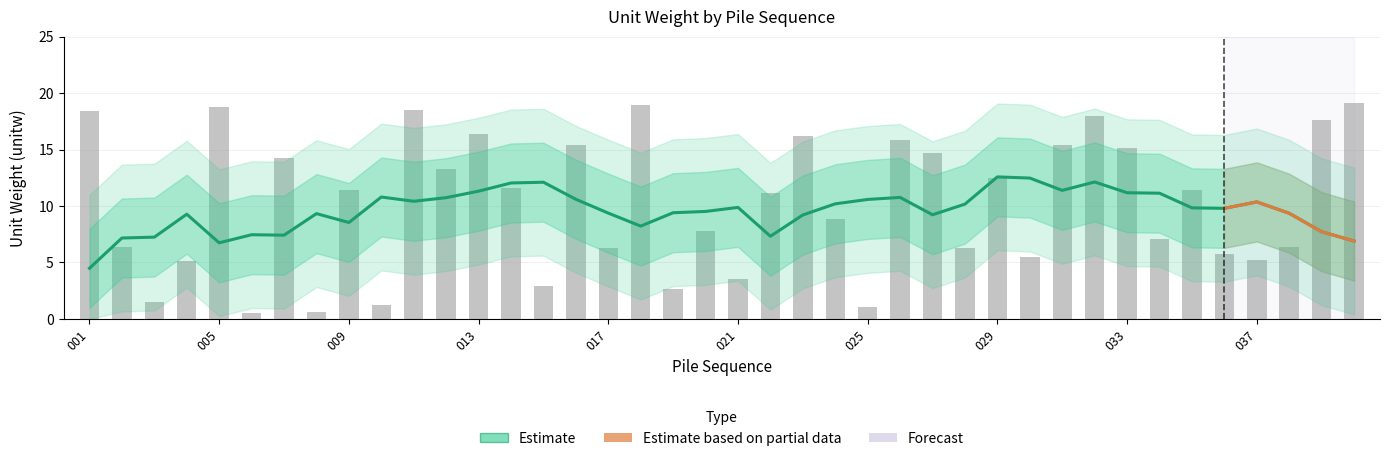

Rank the categories by value from highest to lowest.

040, 018, 005, 011, 001, 032, 039, 013, 023, 026, 016, 031, 033, 027, 007, 012, 029, 014, 035, 009, 022, 024, 020, 034, 002, 038, 017, 028, 036, 030, 037, 004, 021, 015, 019, 003, 010, 025, 008, 006